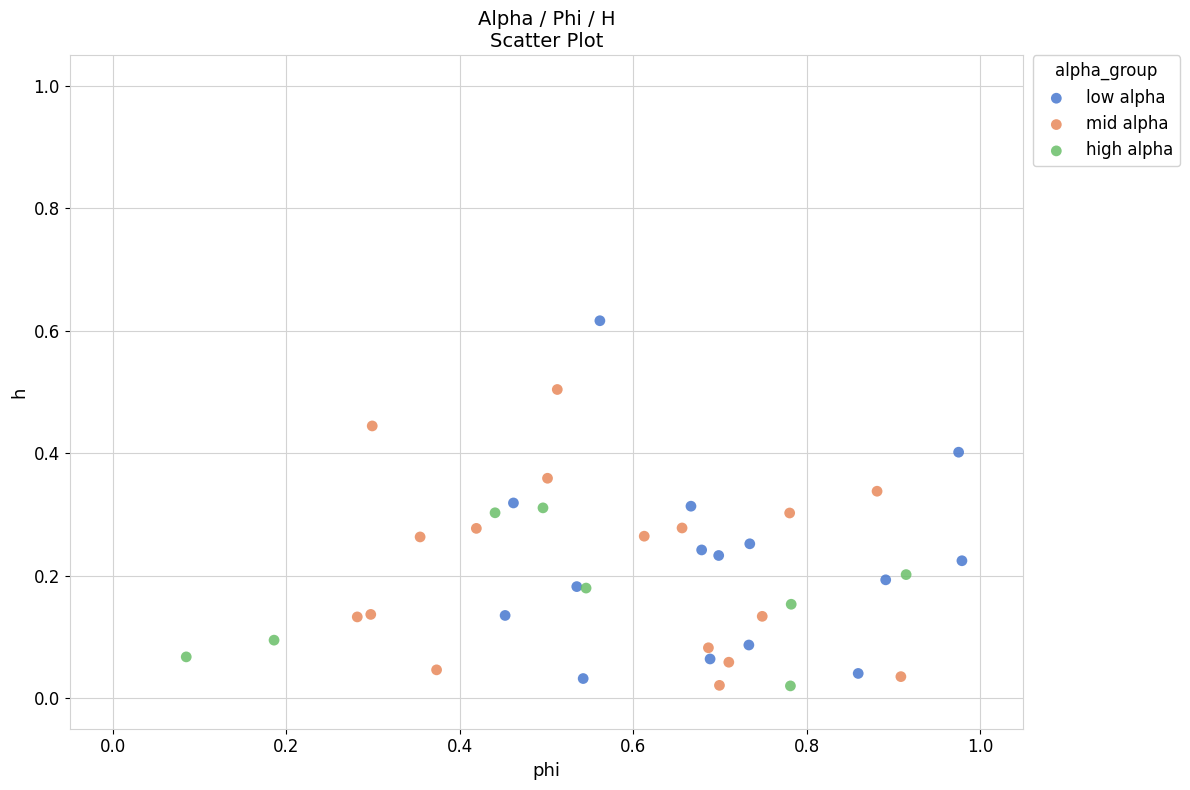

Which series contains the highest Y value?

low alpha